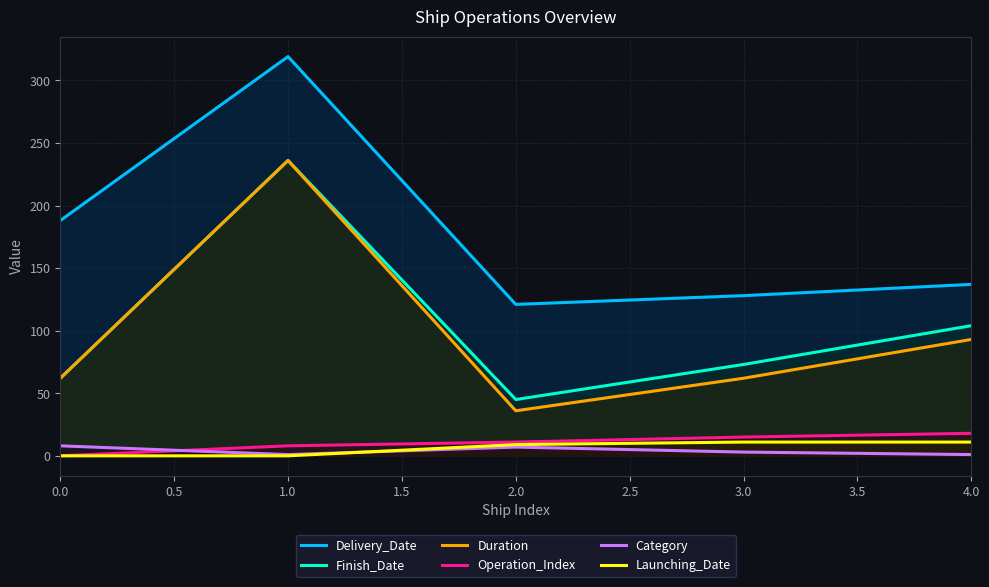

How many Launching_Date values are between 0 and 11?

5